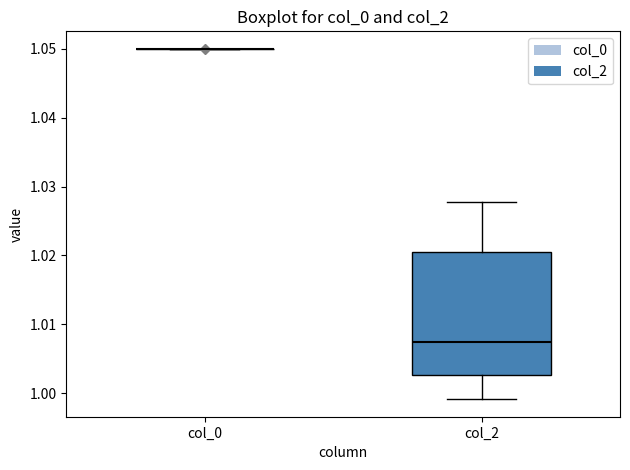

Comparing the boxes themselves (not the whiskers), which one is the tallest?

col_2